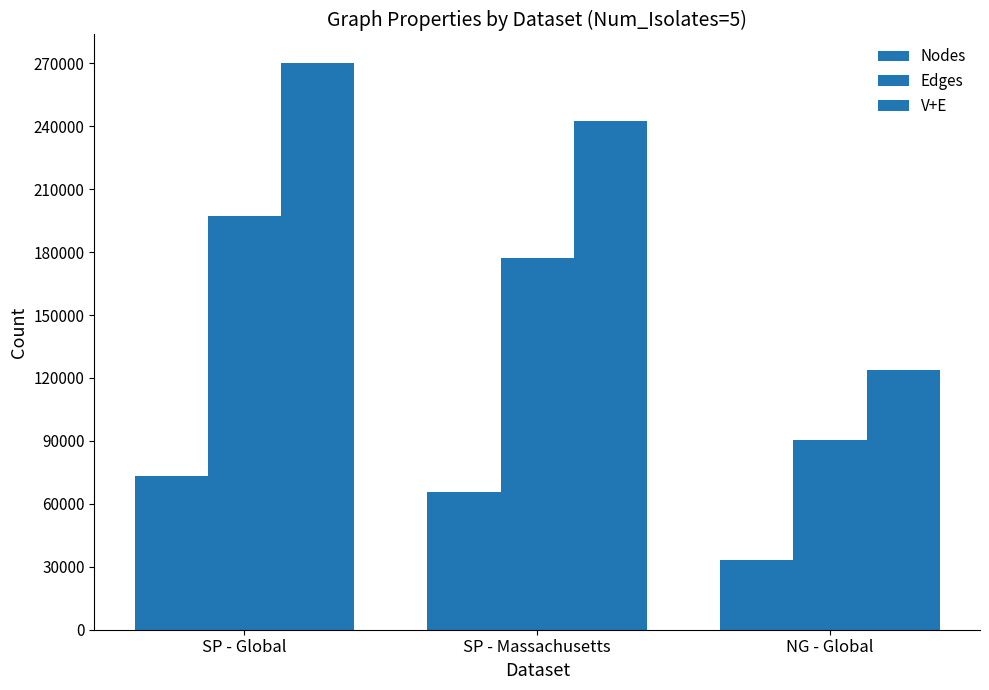

Which series has the largest total across all categories?

V+E